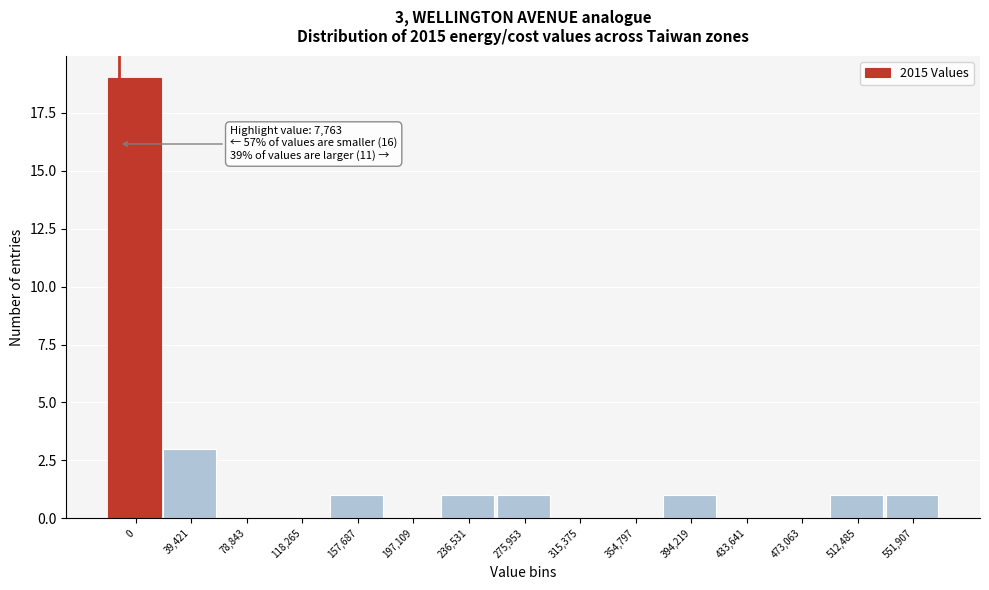

Reading left to right, list all the values displayed in this chart.

0=19	39,421=3	78,843=0	118,265=0	157,687=1	197,109=0	236,531=1	275,953=1	315,375=0	354,797=0	394,219=1	433,641=0	473,063=0	512,485=1	551,907=1